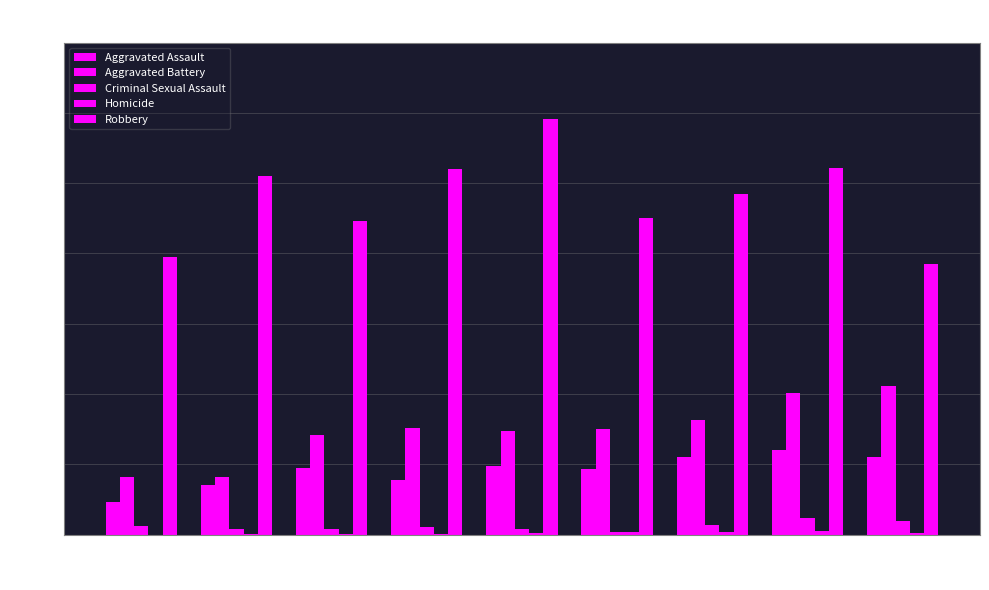

What is the difference between the highest and lowest values at 2022?

516